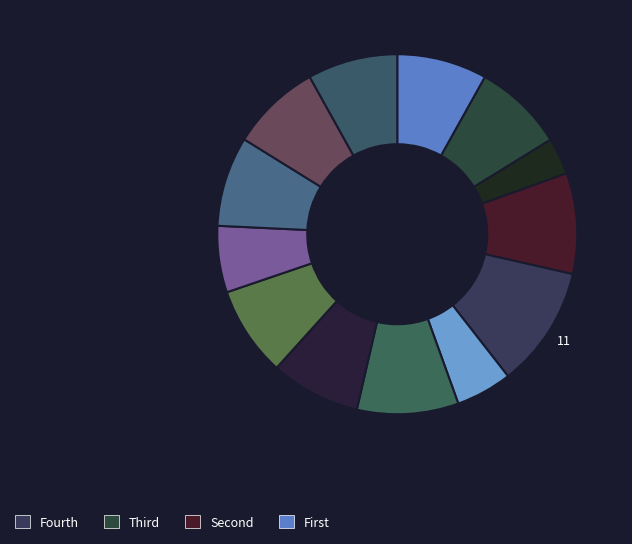

How many slices are in this pie chart?

13